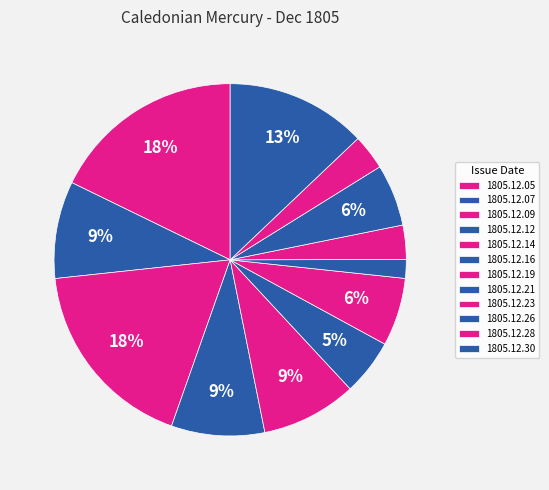

Does 1805.12.05 account for over 50% of the chart?

No